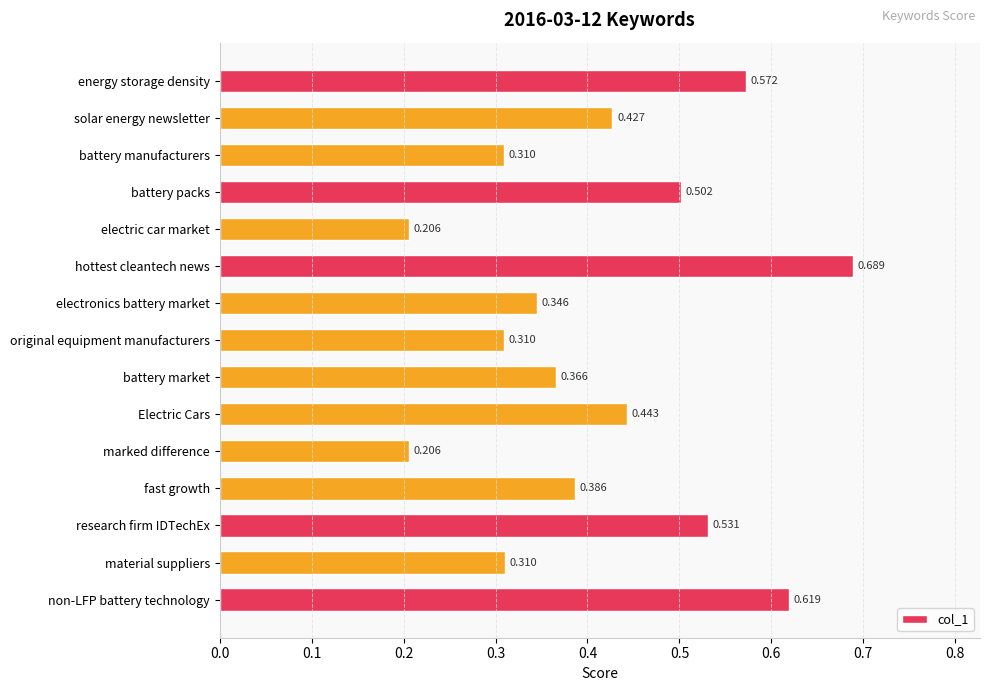

At which category does the chart reach its peak across all series?

hottest cleantech news